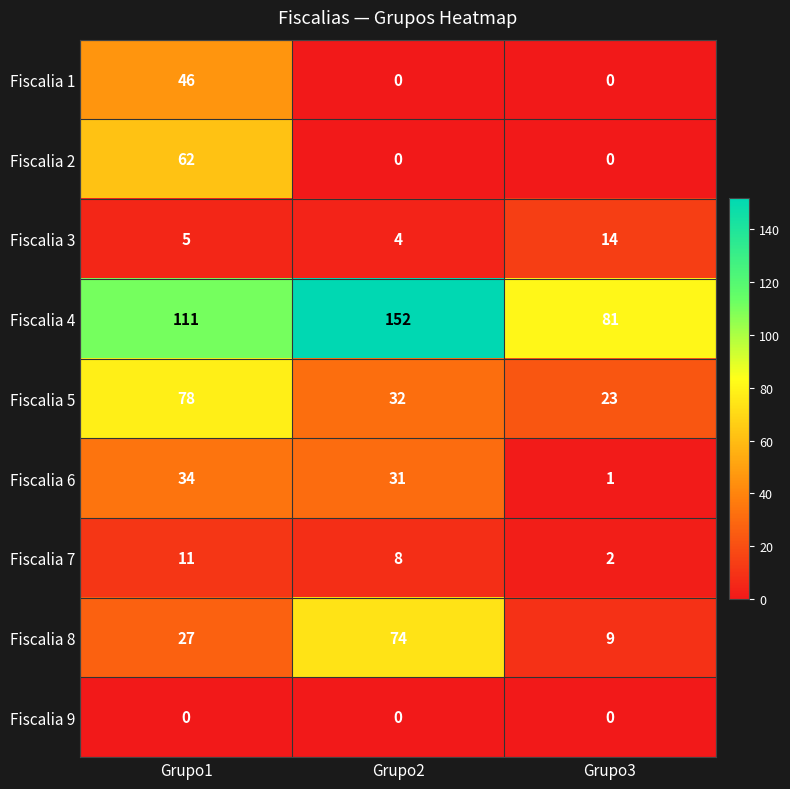

How many categories are shown in the chart?

3